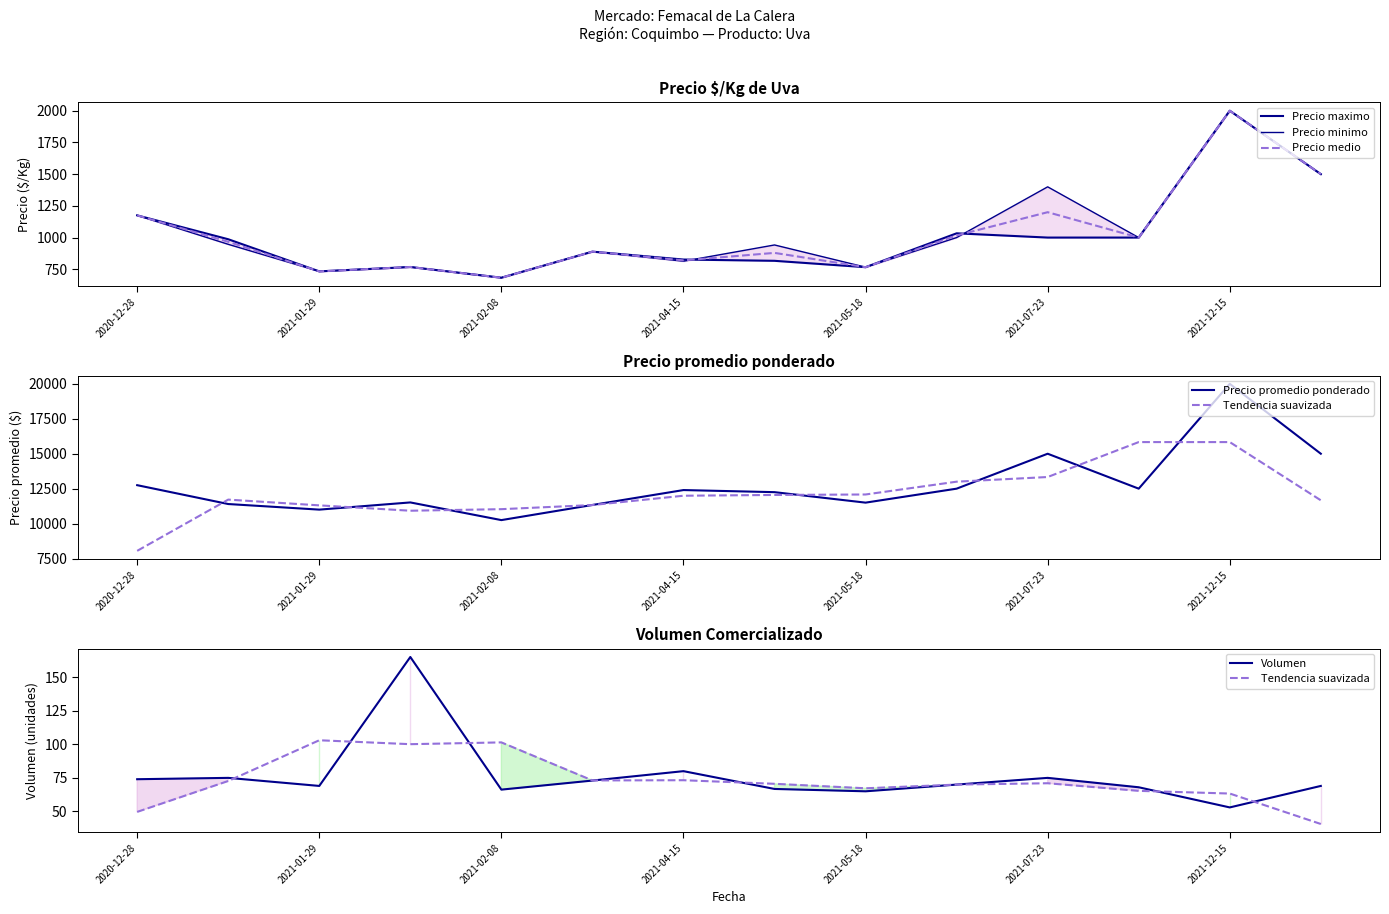

Which category has the highest value in the Precio medio series?

2021-12-15